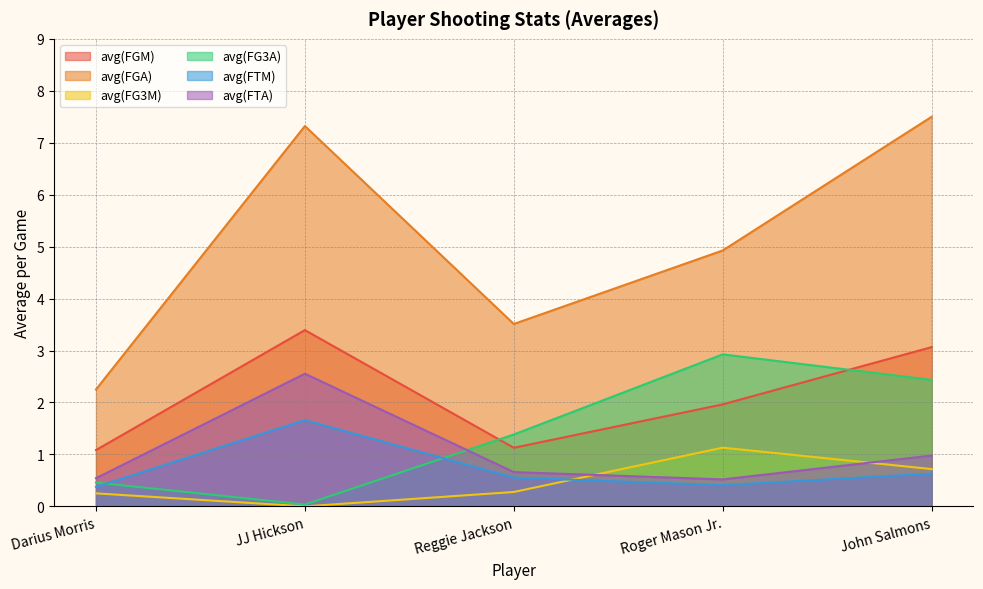

At which category is the sum across all series the highest?

John Salmons